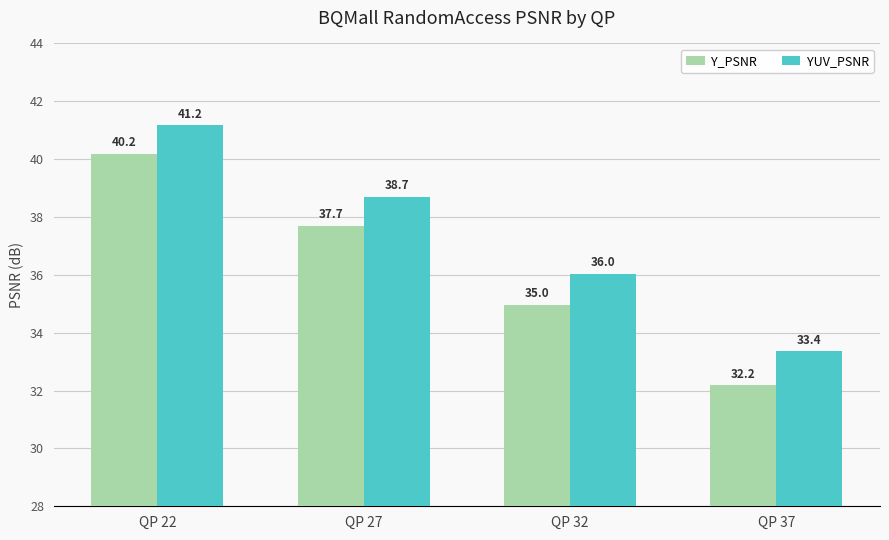

The Y_PSNR series shows 14.6 at QP 27. True or false?

False